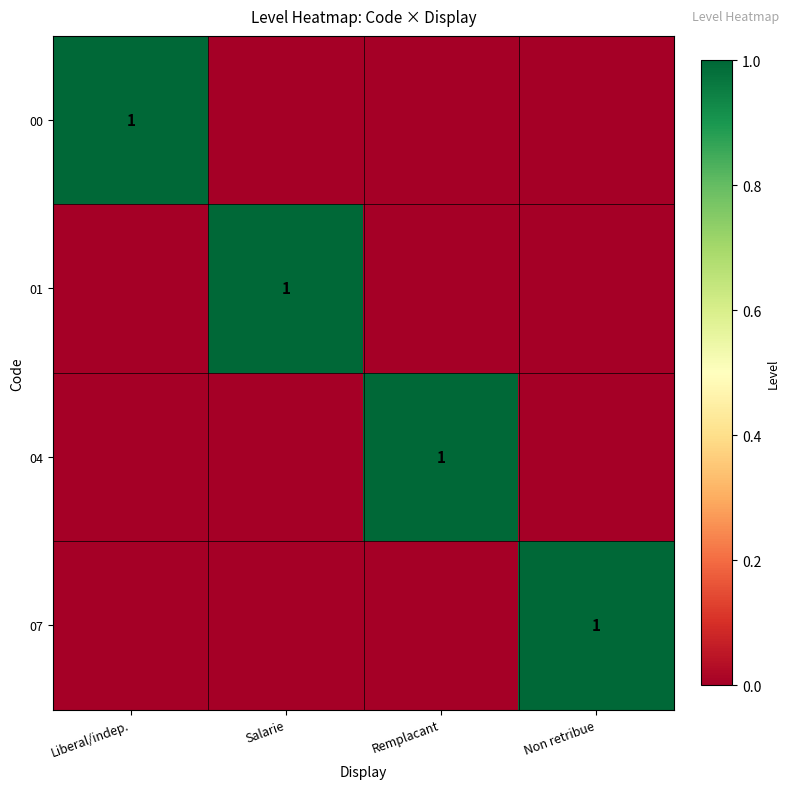

The value of 07 at Non retribue is 1. True or false?

True